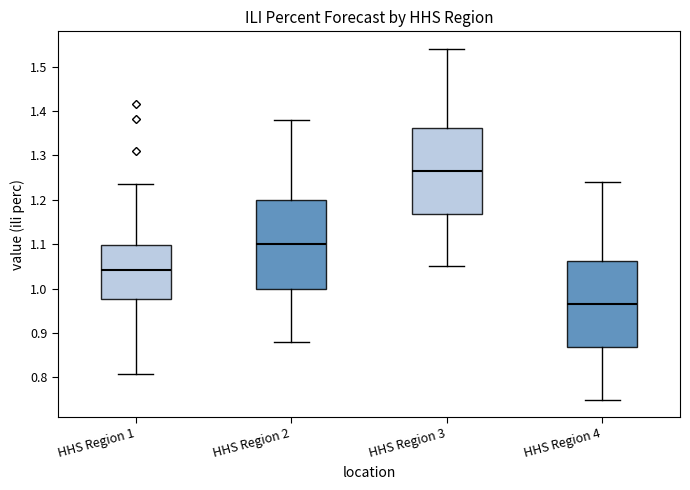

Reading left to right, read every box against the y-axis: the position of its median line, the range the box covers, and the ends of its whiskers. The values are not printed on the chart, so give them approximately, as read against the axis.

HHS Region 1: median 1.04, box 0.98 to 1.10, whiskers 0.81 to 1.24
HHS Region 2: median 1.10, box 1.00 to 1.20, whiskers 0.88 to 1.38
HHS Region 3: median 1.27, box 1.17 to 1.36, whiskers 1.05 to 1.54
HHS Region 4: median 0.97, box 0.87 to 1.06, whiskers 0.75 to 1.24